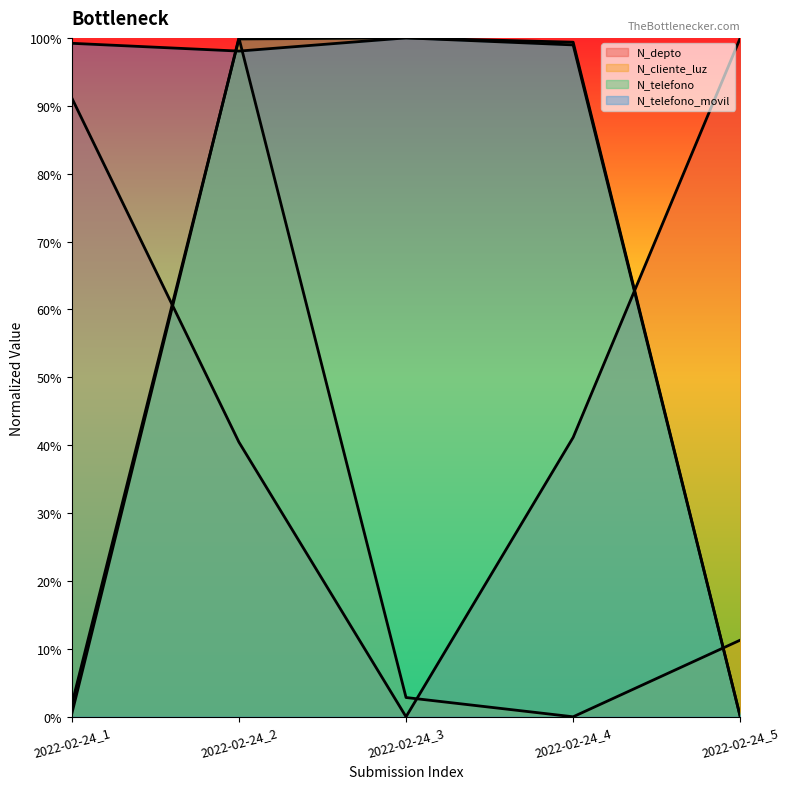

True or false: N_depto has more than 2 points higher than both neighbors.

False